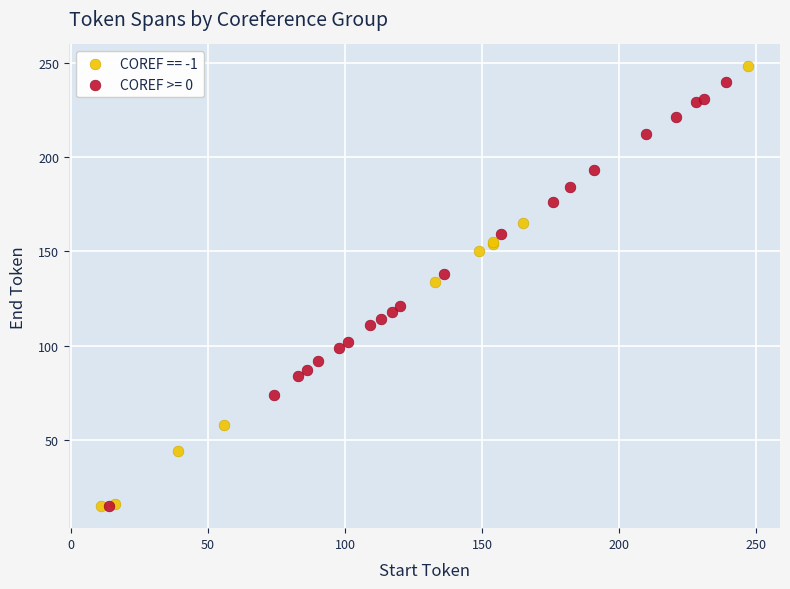

What are all the series names shown in the legend?

COREF == -1, COREF >= 0